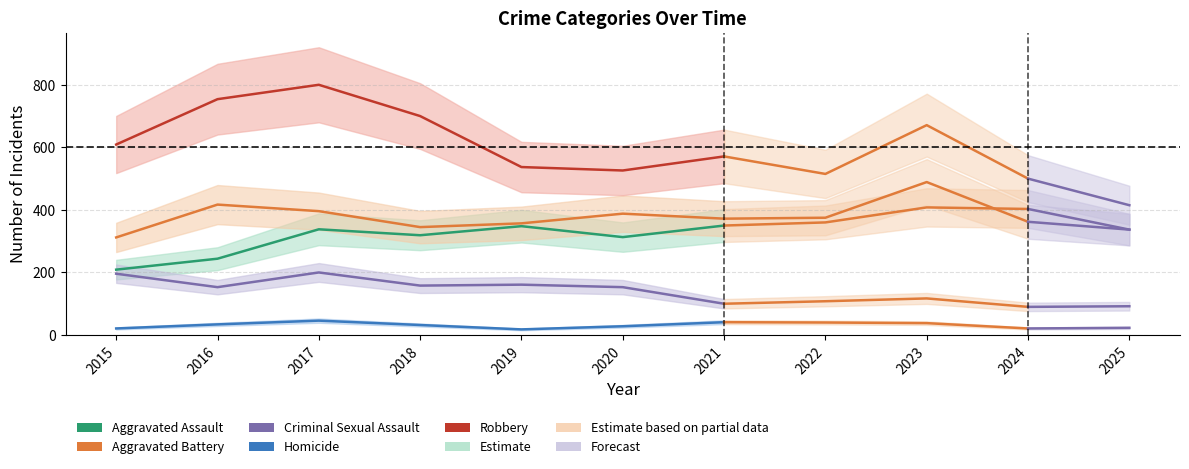

Which label corresponds to the smallest value in the chart?

2019